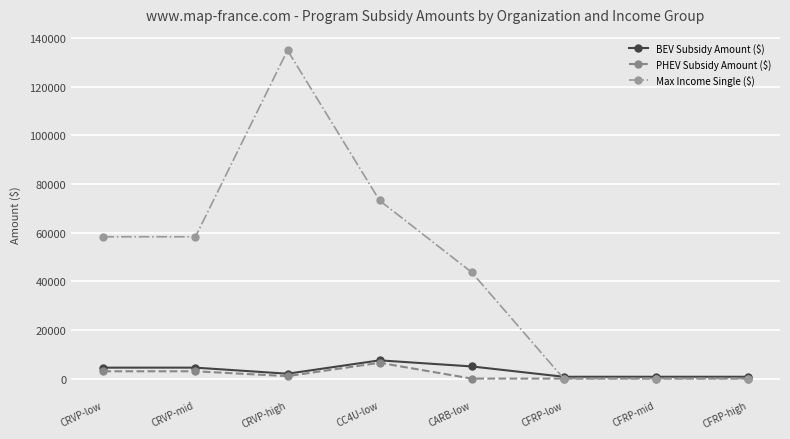

Which category has the highest value across all series?

CRVP-high